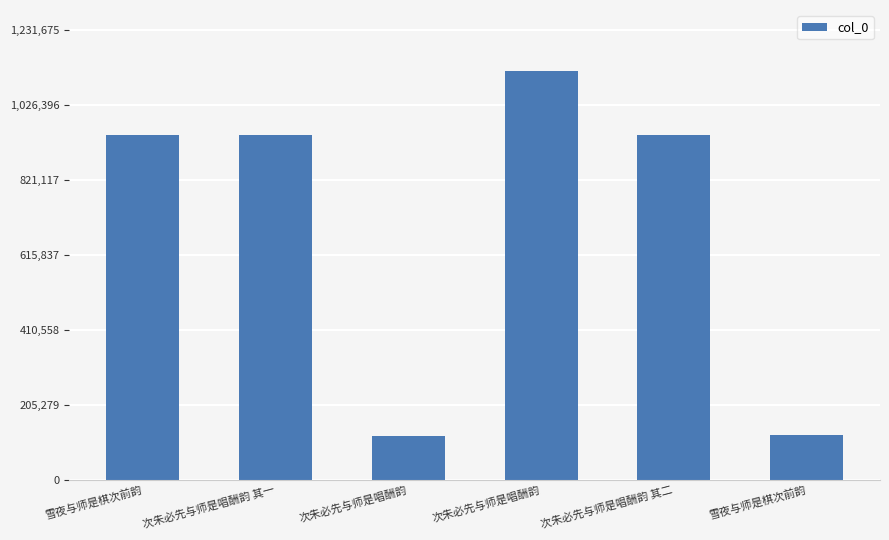

Are the bars horizontal?

No